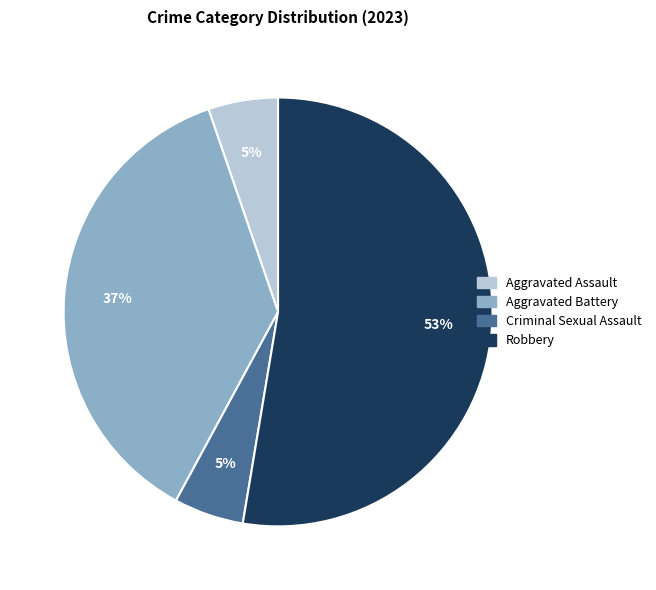

Which category has the biggest portion of the pie?

Robbery